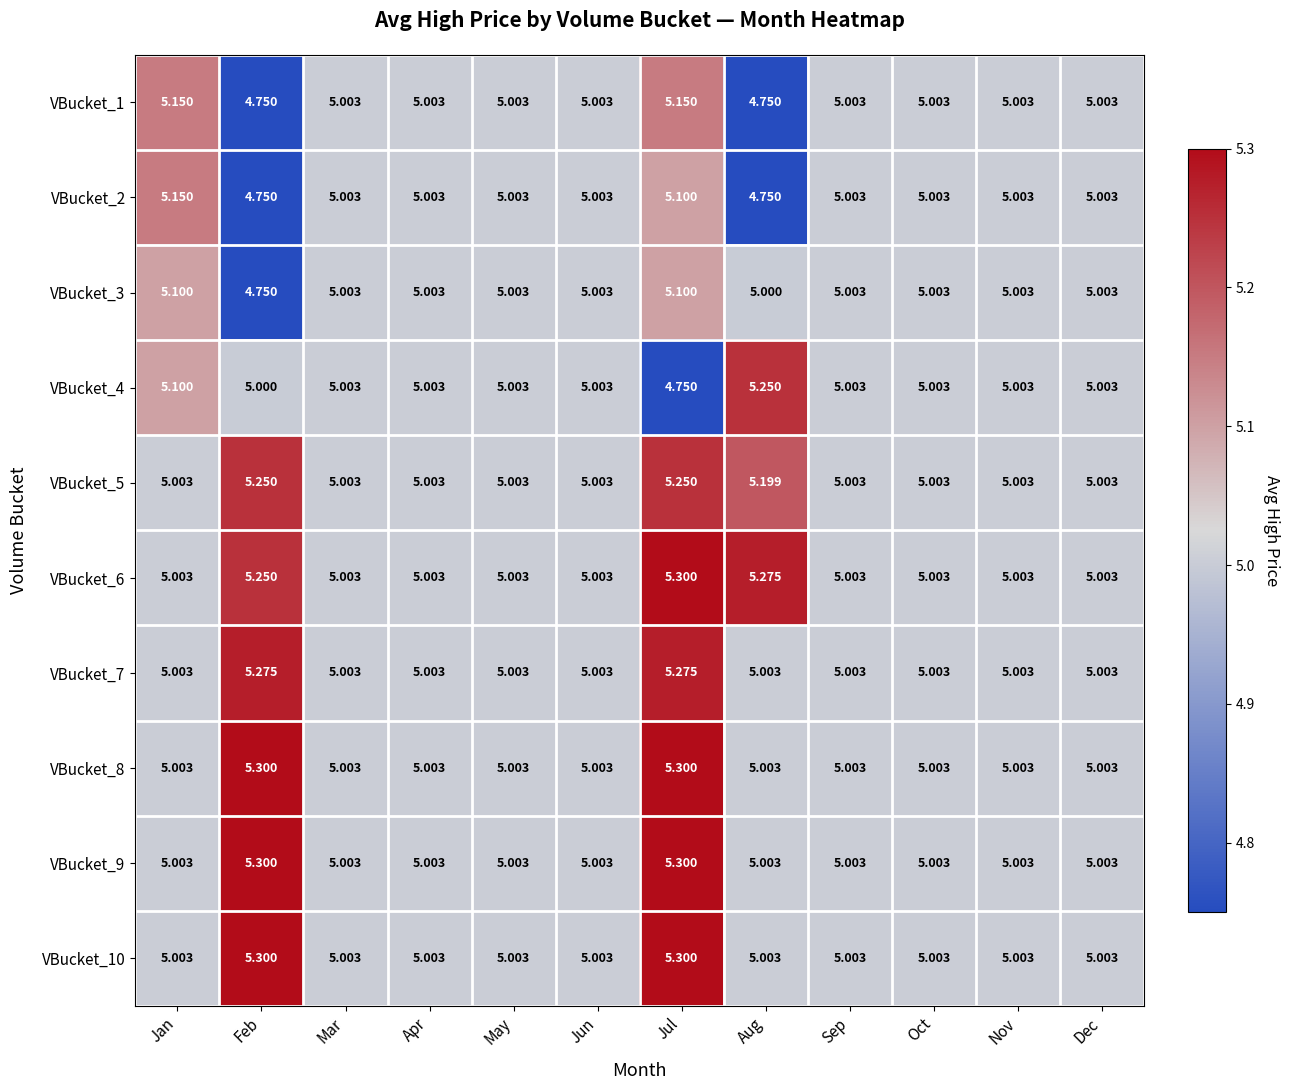

Which series has the largest range (max minus min)?

VBucket_4